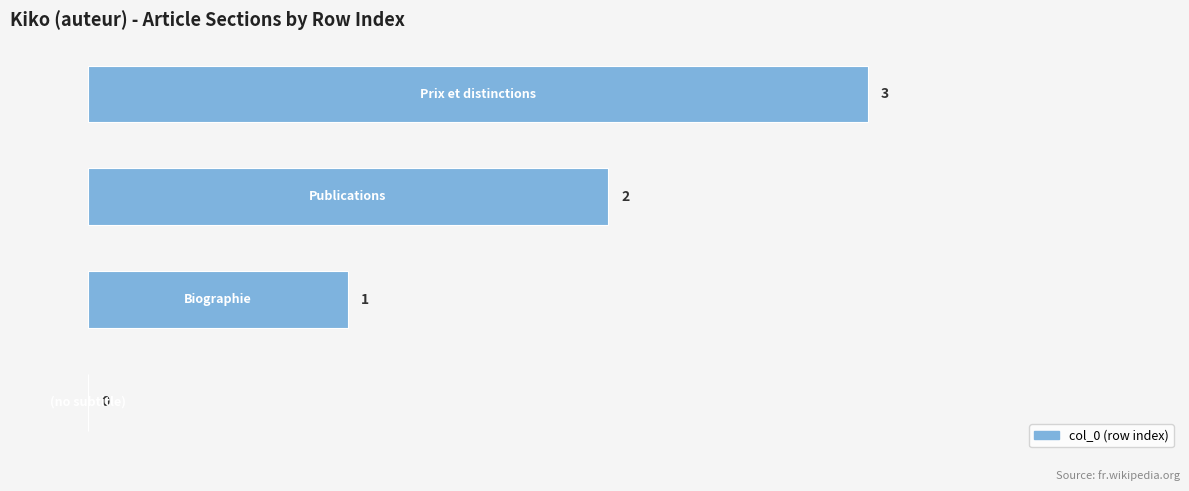

What is the sum of all values?

6